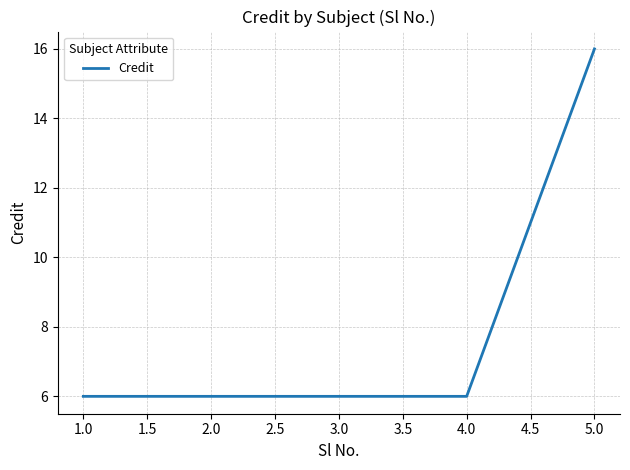

What position from the right is 2.0?

4